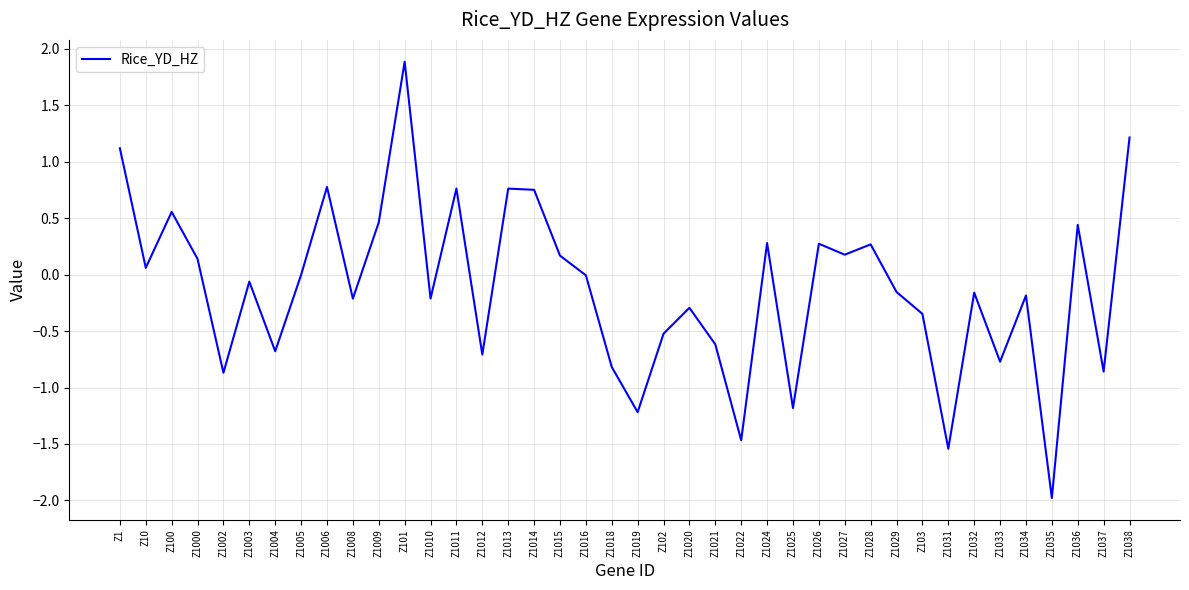

What is the greatest value displayed?

1.9